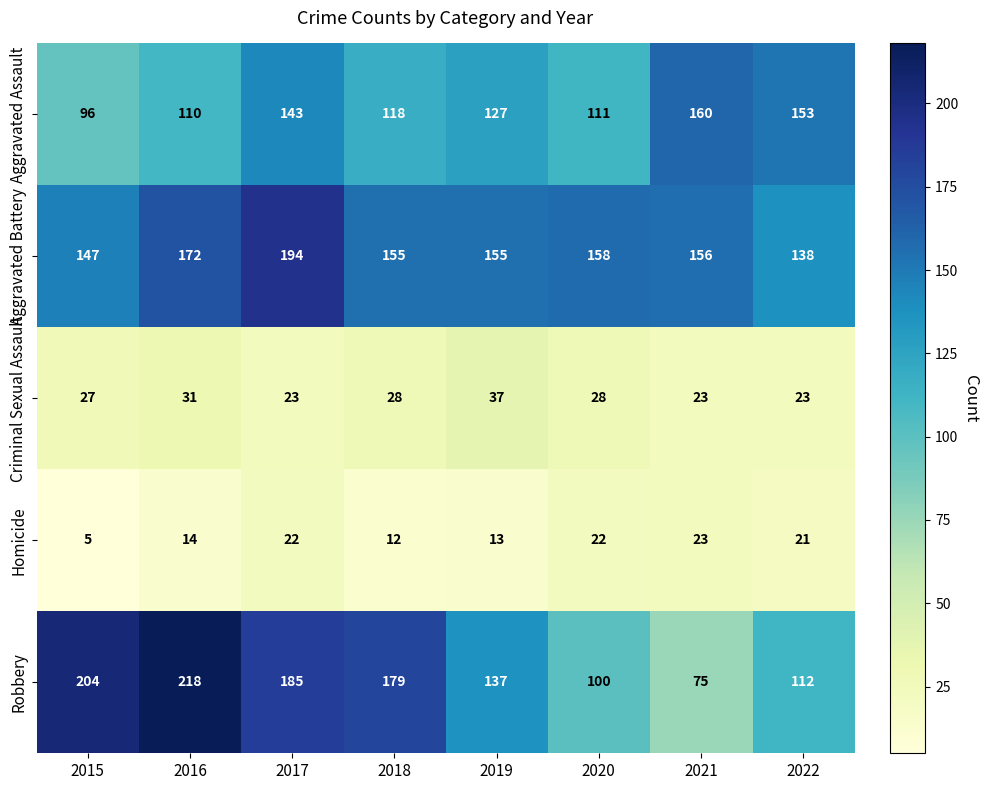

What is the smallest value displayed?

5